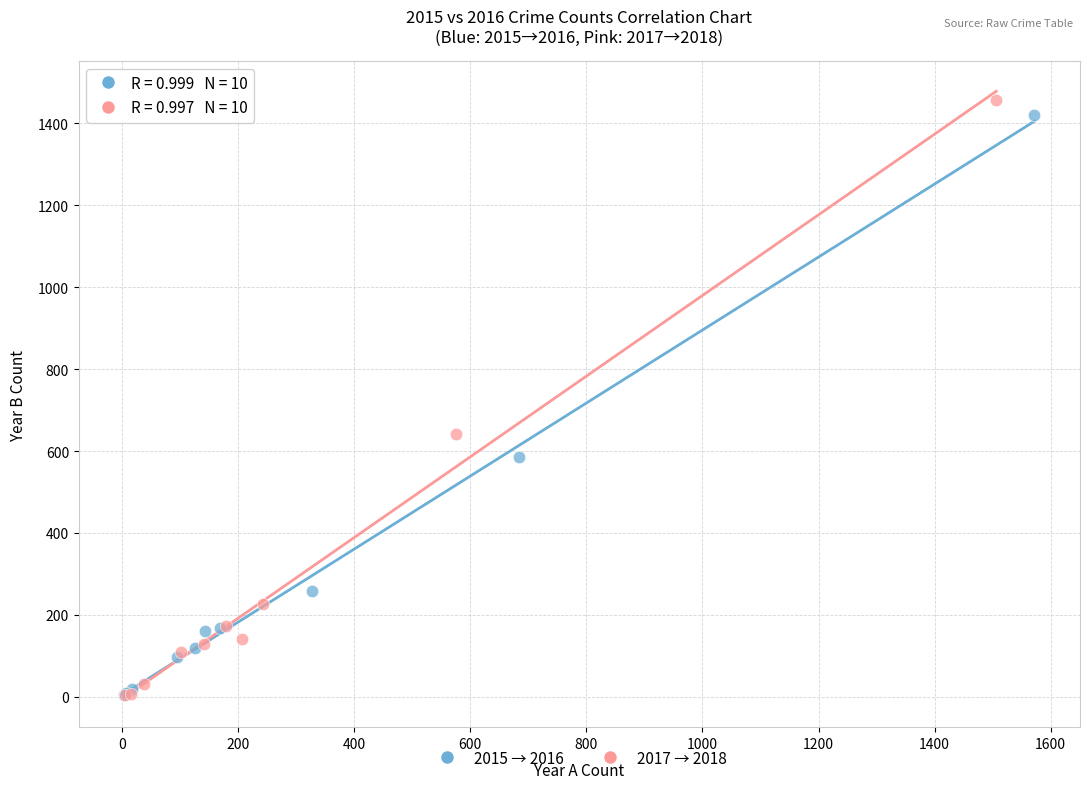

Which series has the largest Y range (max minus min)?

2017 → 2018